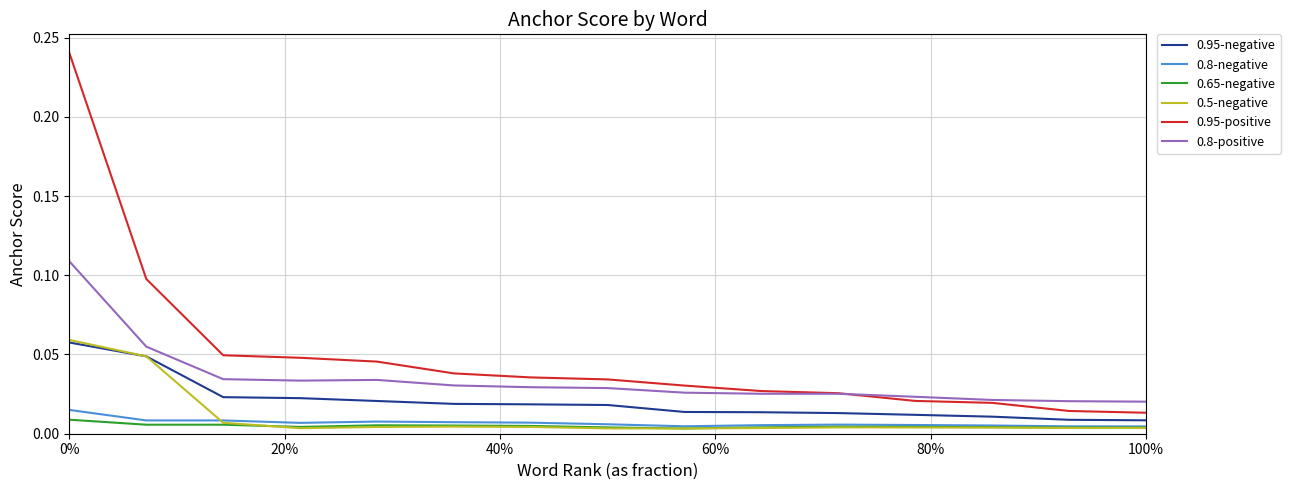

Does the chart have visible grid lines?

Yes